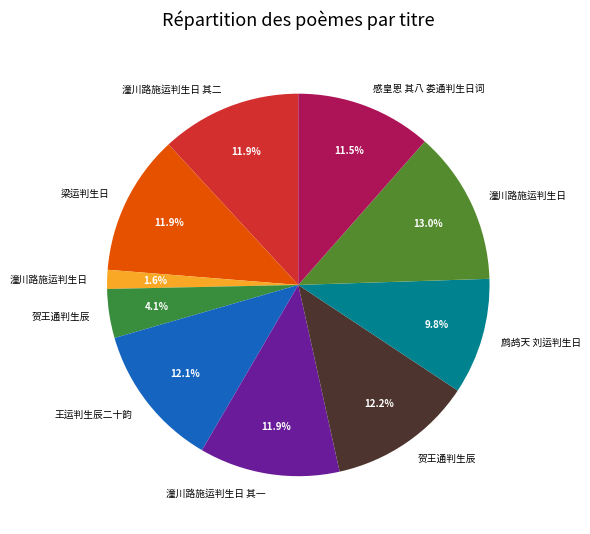

How many slices are in this pie chart?

10